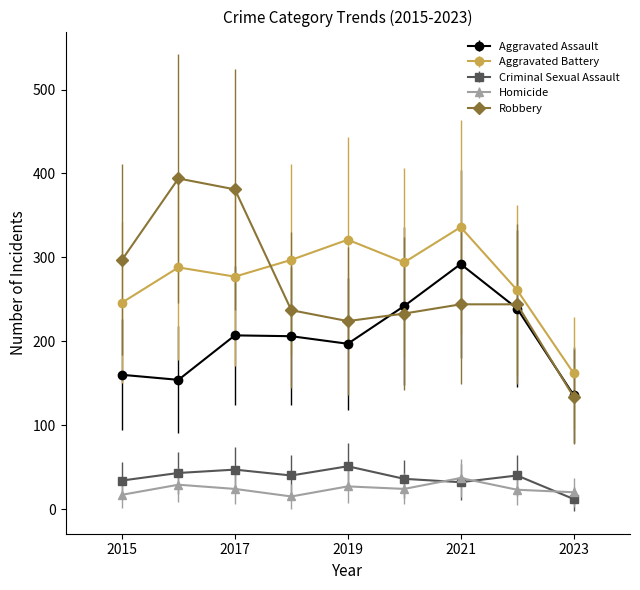

What is the value of the Aggravated Battery point at the 9th from the left?

162